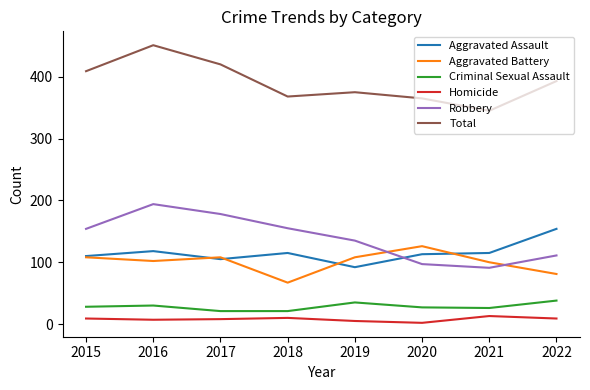

At which label does Total reach its peak?

2016